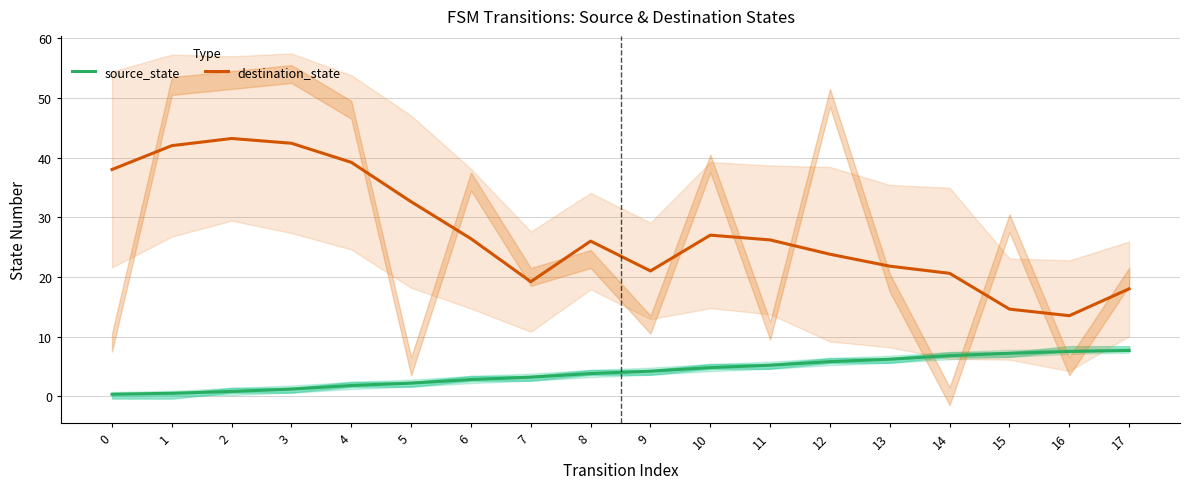

True or false: source_state has more than 1 interior local peaks.

False